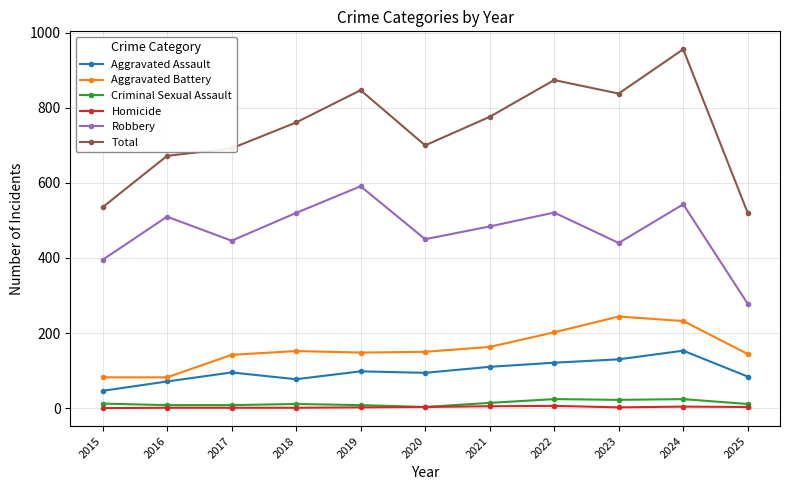

Is the value of Aggravated Battery at 2017 greater than the value of Criminal Sexual Assault at 2020?

Yes